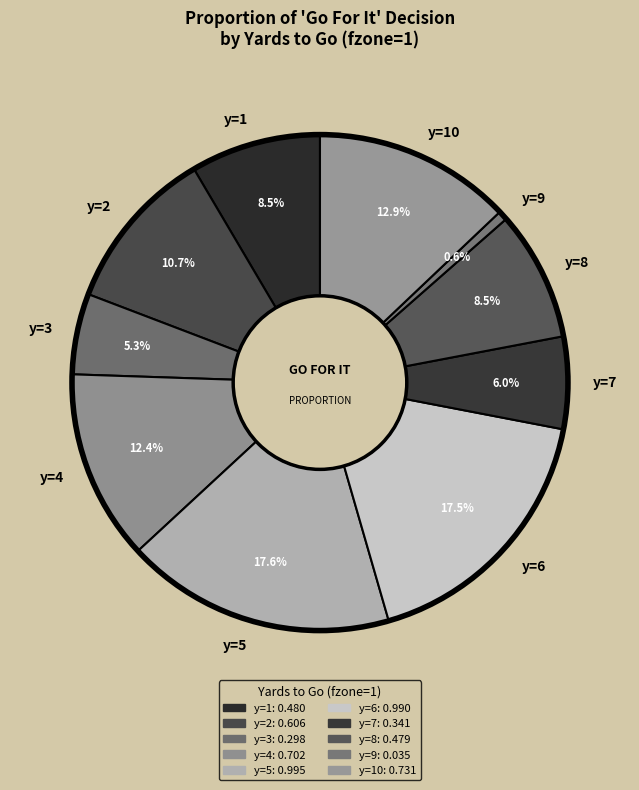

How much of the chart is everything except y=4?

87.6%